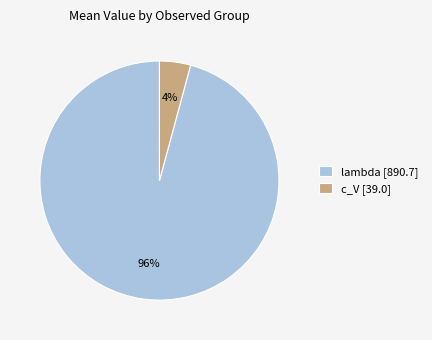

How many slices are in this pie chart?

2